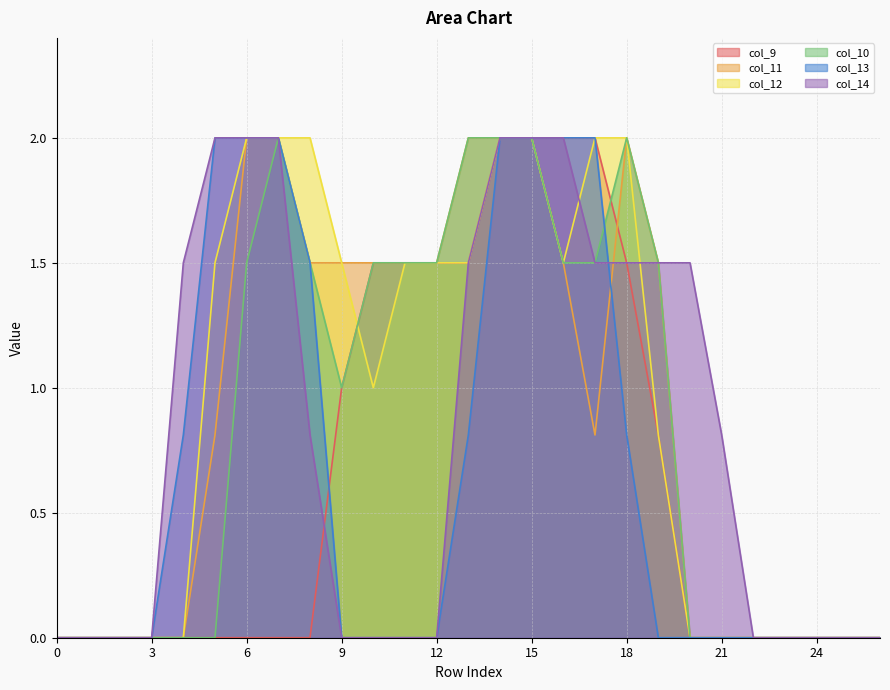

How many positive values does the col_12 series have?

15